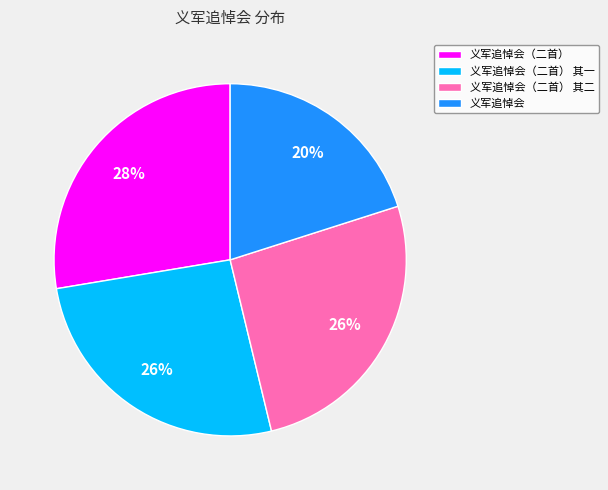

To the nearest percent, what percentage of the pie is 义军追悼会（二首） 其一?

26%